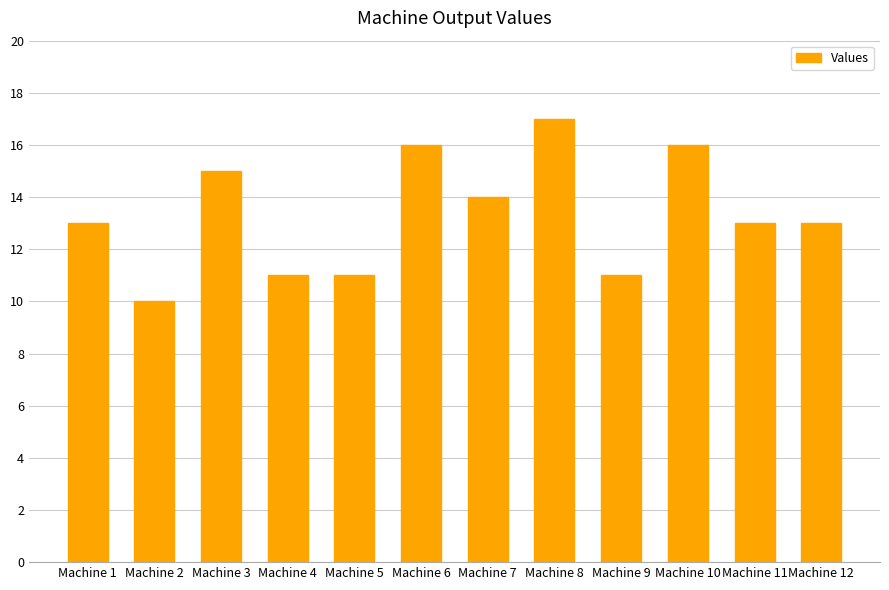

The value at Machine 8 is 17. True or false?

True